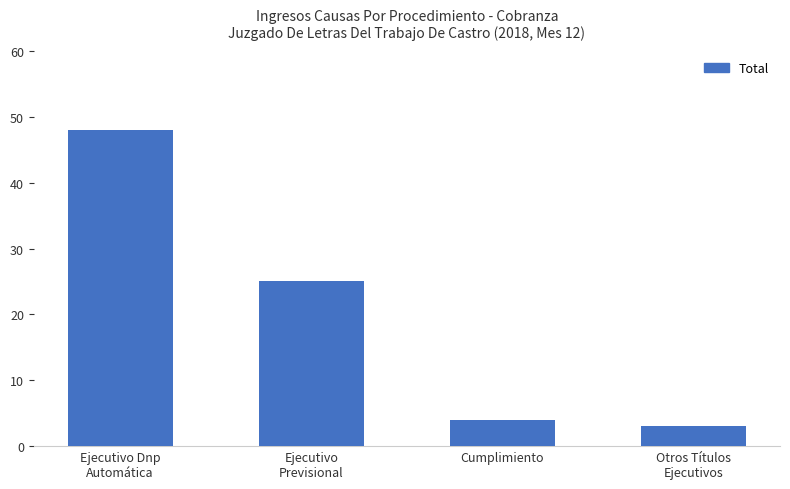

List the labels in order of value, largest first.

Ejecutivo Dnp
Automática, Ejecutivo
Previsional, Cumplimiento, Otros Títulos
Ejecutivos